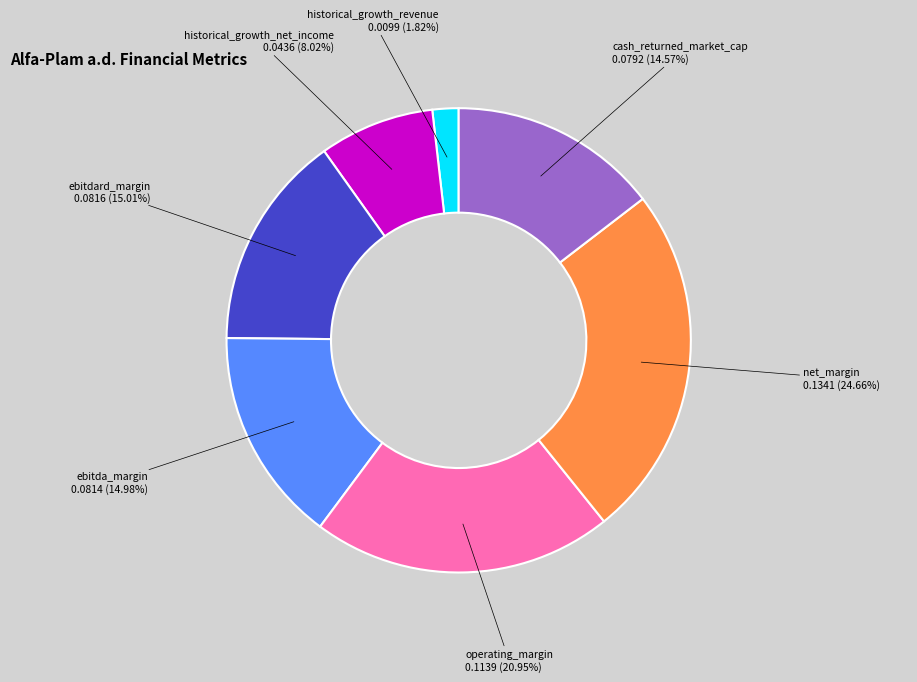

What percentage is NOT represented by cash_returned_market_cap?

85.4%